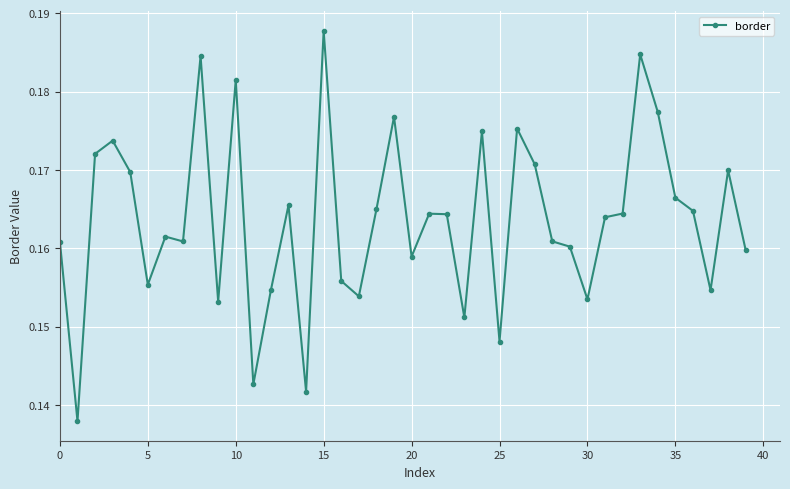

What is the sum of all values?

6.5